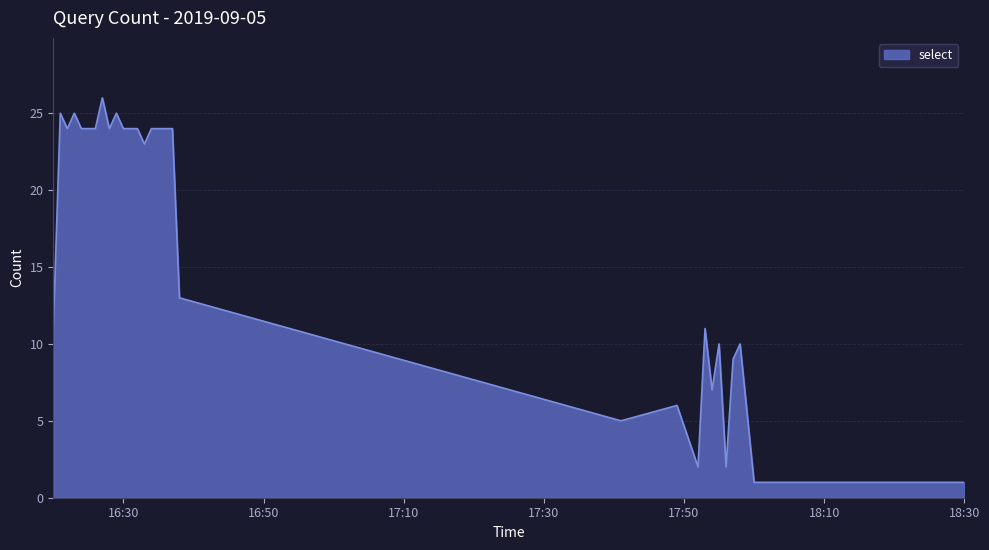

What is the maximum value shown in the chart?

26